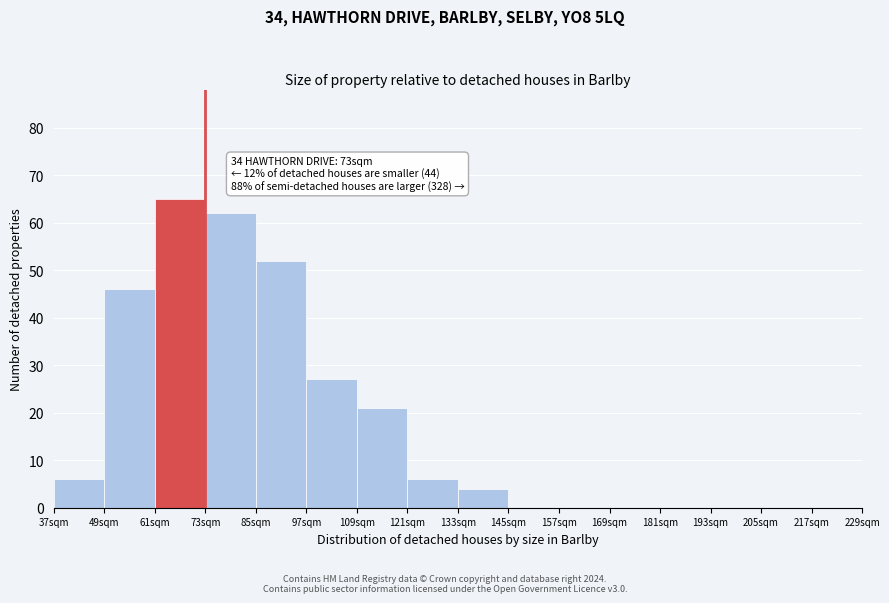

Reading right to left, extract all data points from this chart.

217sqm=0	205sqm=0	193sqm=0	181sqm=0	169sqm=0	157sqm=0	145sqm=0	133sqm=4	121sqm=6	109sqm=21	97sqm=27	85sqm=52	73sqm=62	61sqm=65	49sqm=46	37sqm=6